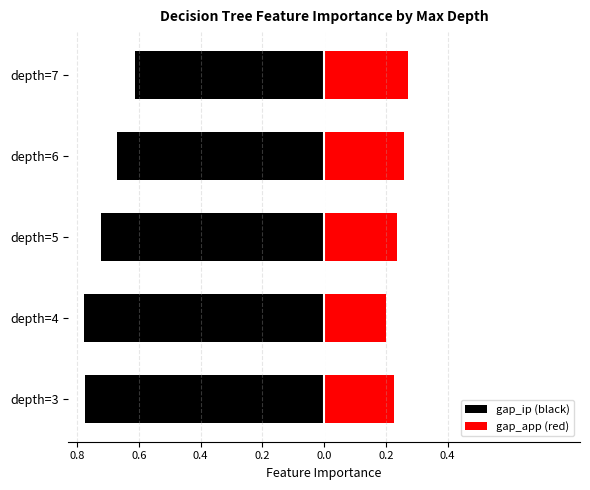

The value of gap_app (red) at depth=6 is 0.2. True or false?

False